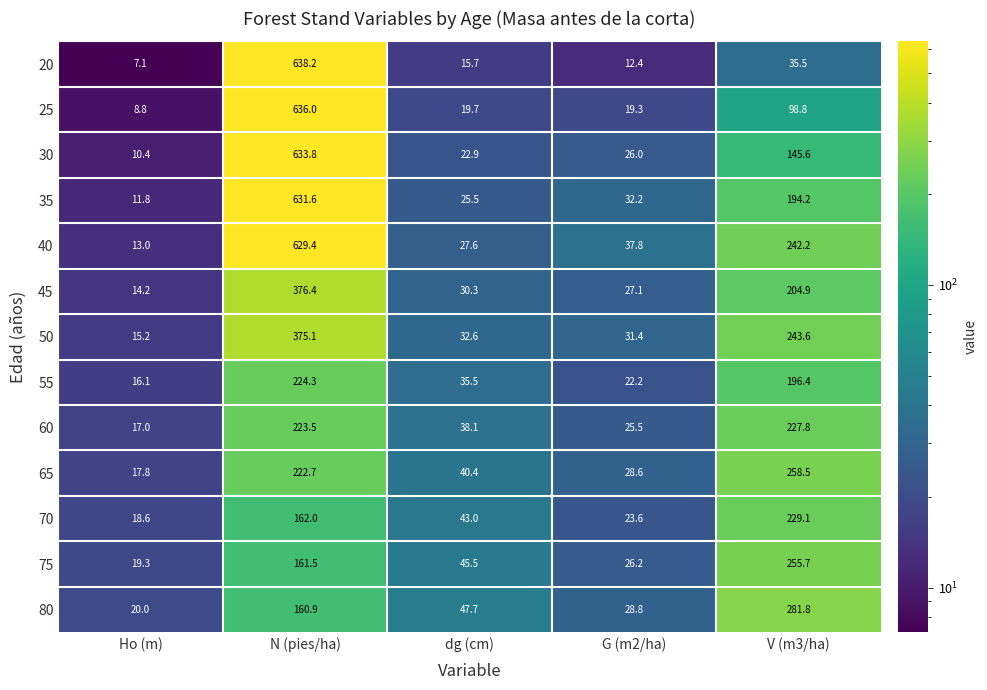

What is the average value of the 50 series?

139.6